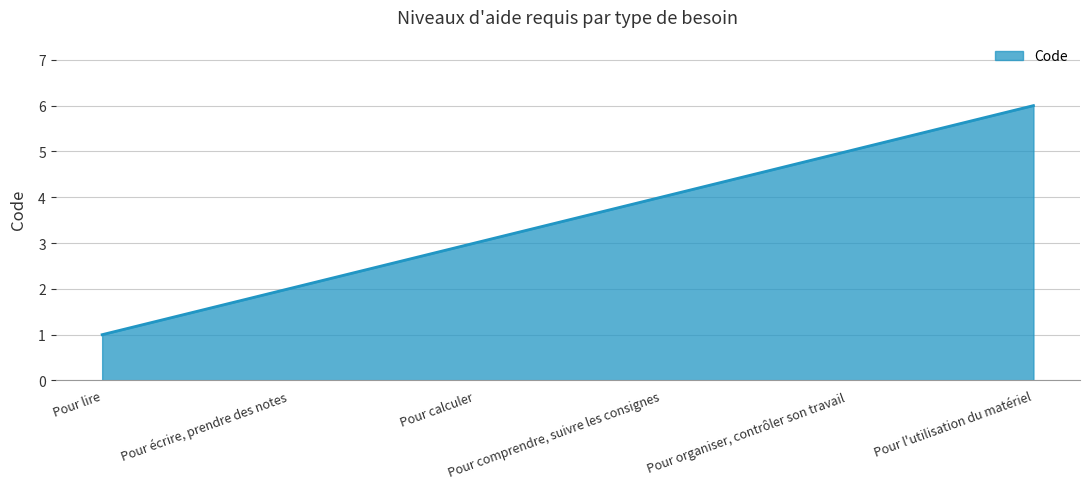

What is the sum of all values?

21